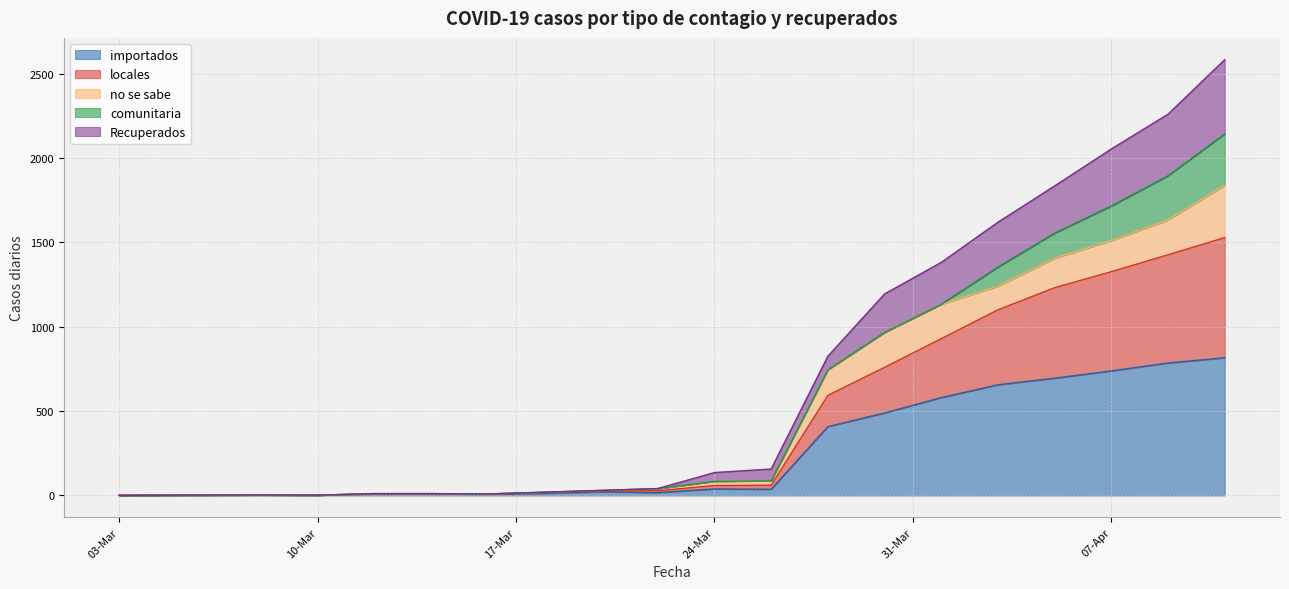

What is the maximum value for importados?

816